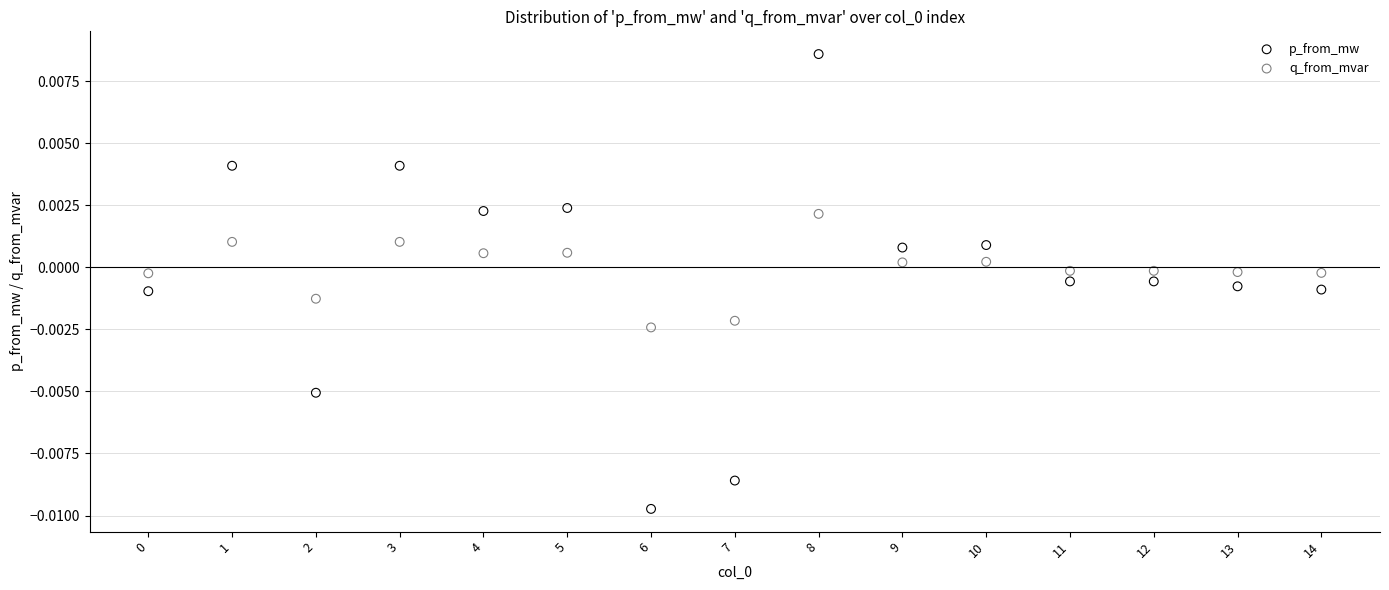

Which series contains the lowest Y value?

p_from_mw